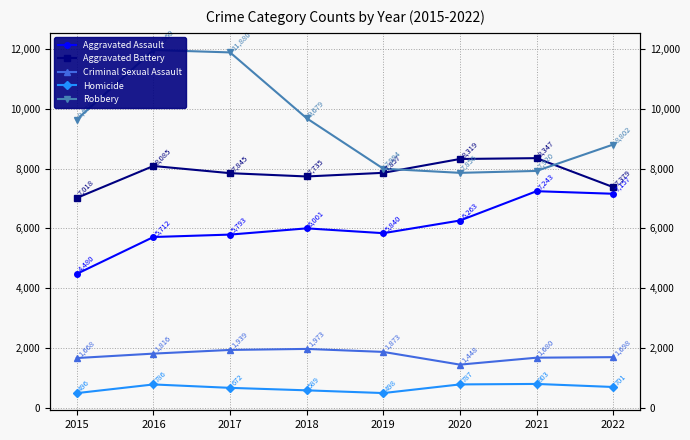

What is the highest value of the Robbery series?

11960